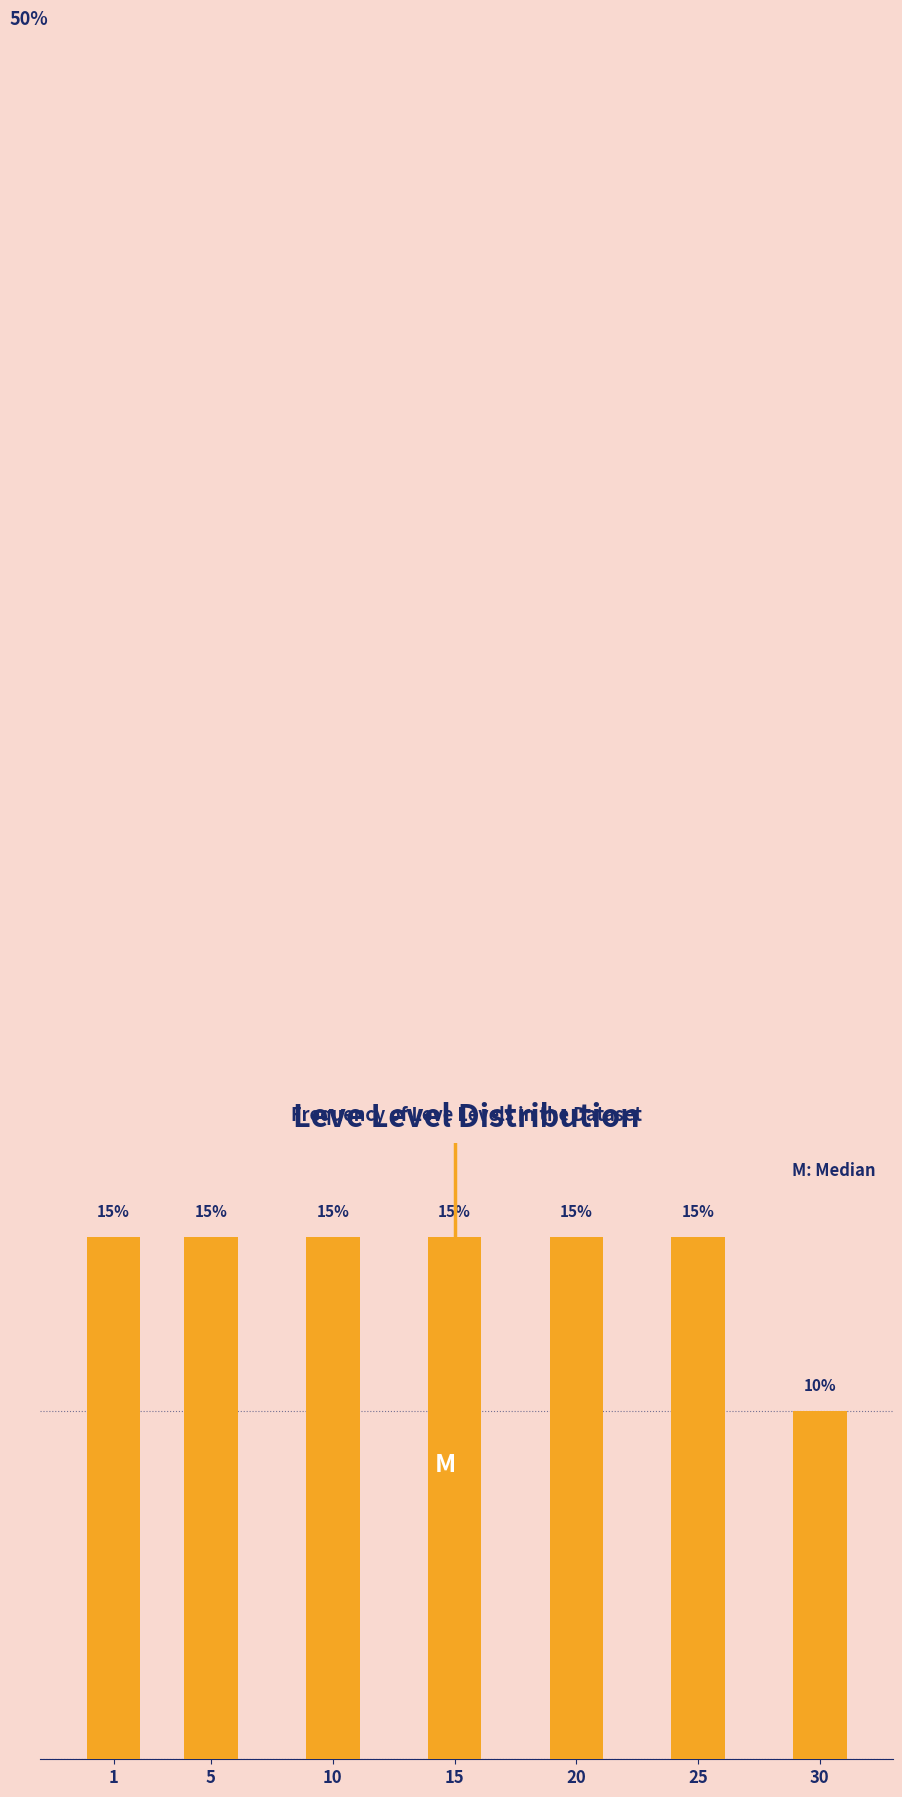

Does the chart contain any negative values?

No